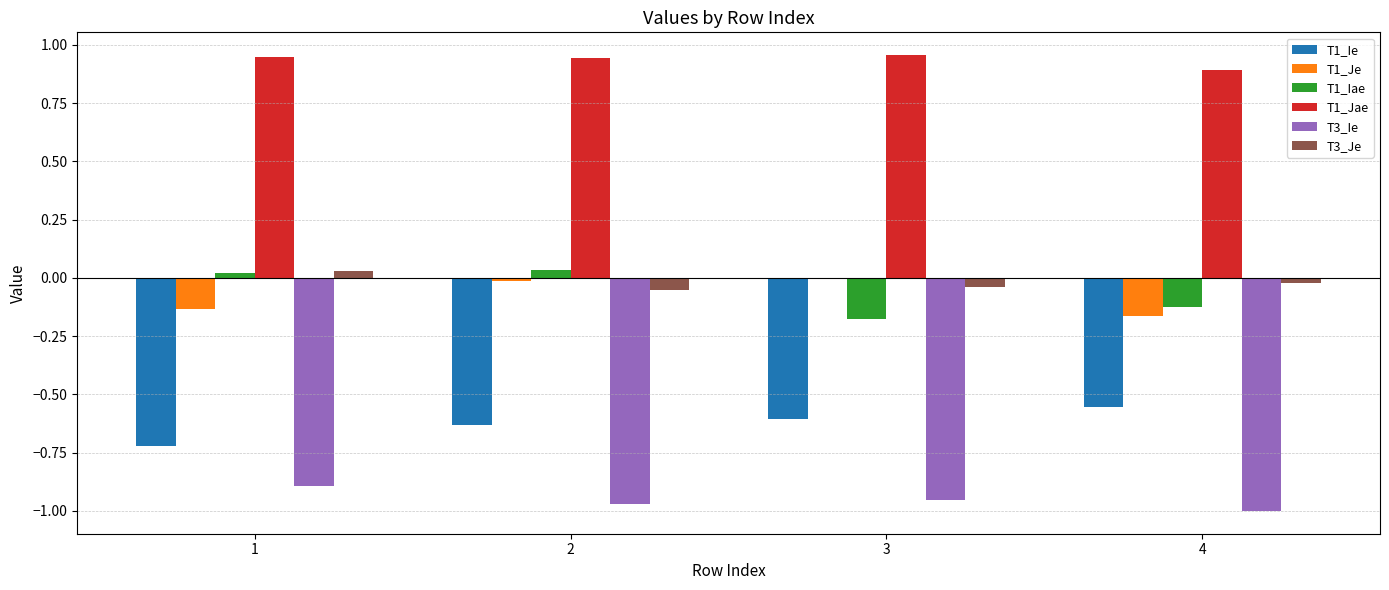

What is the difference between the T1_Jae values at 4 and 3?

0.1